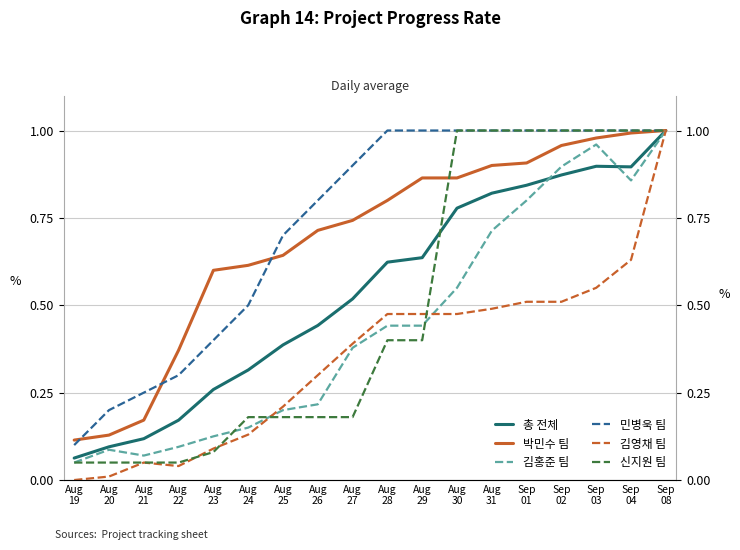

What is the total value across all series at Aug
23?

1.6